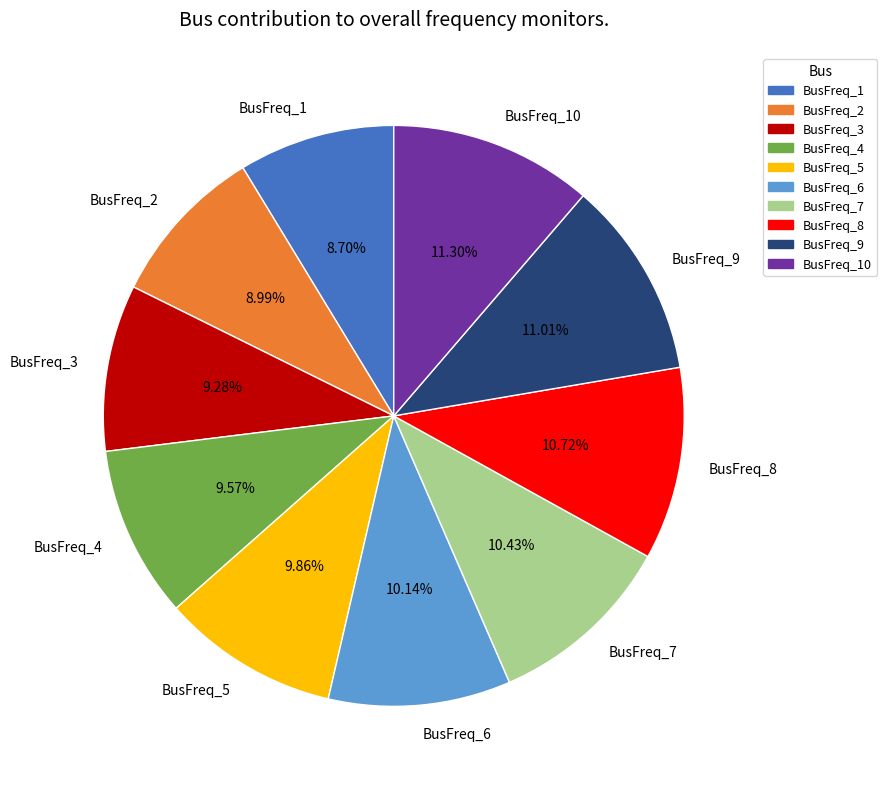

Does any single category account for the majority?

No